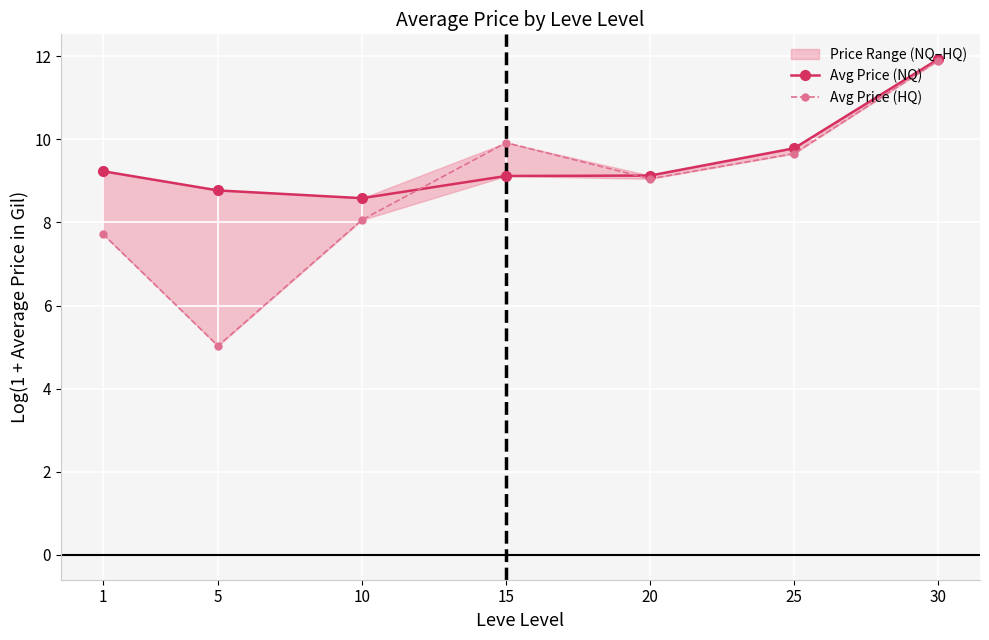

Which category has the lowest value across all series?

5